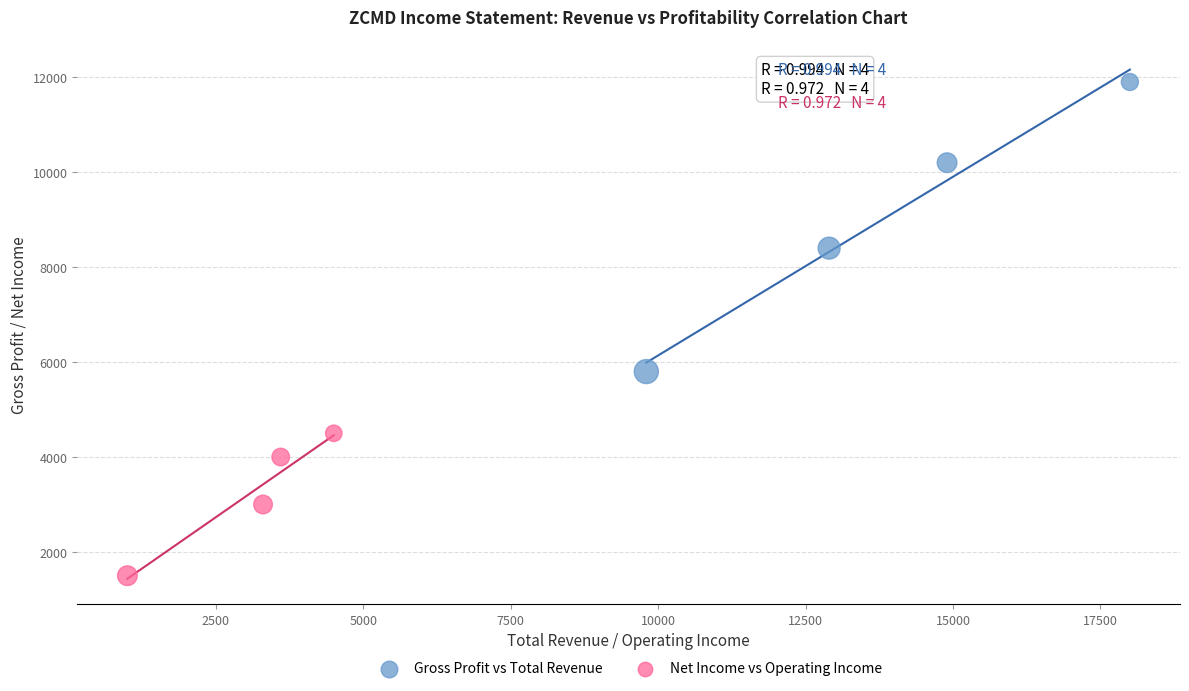

Which series reaches the minimum Y coordinate?

Net Income vs Operating Income